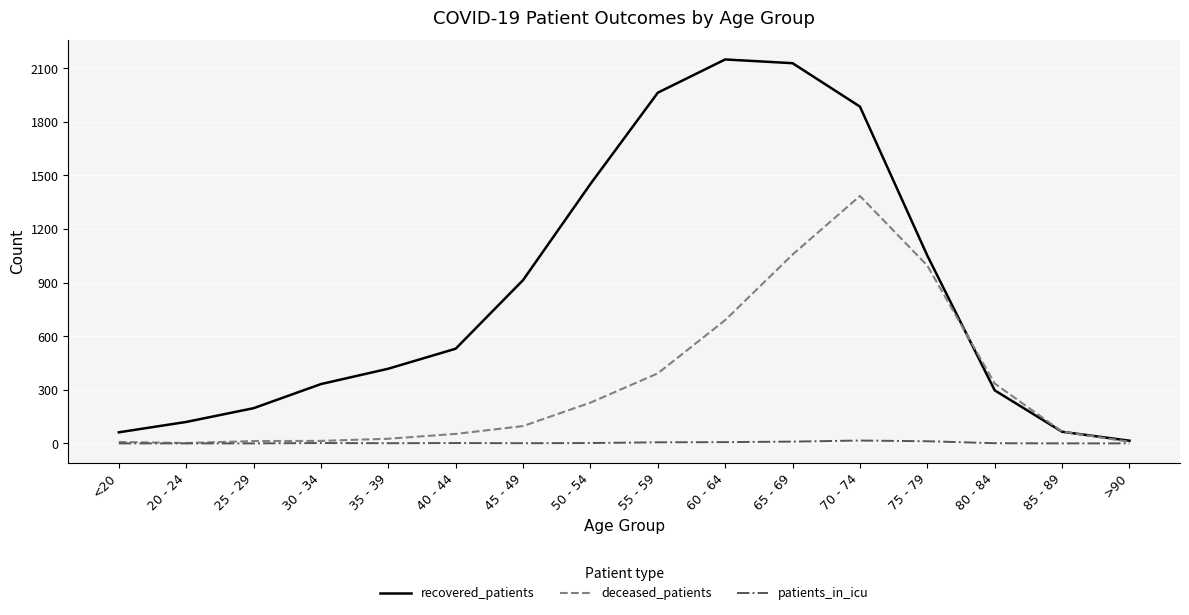

Rank the series at 60 - 64 from lowest to highest value.

patients_in_icu, deceased_patients, recovered_patients